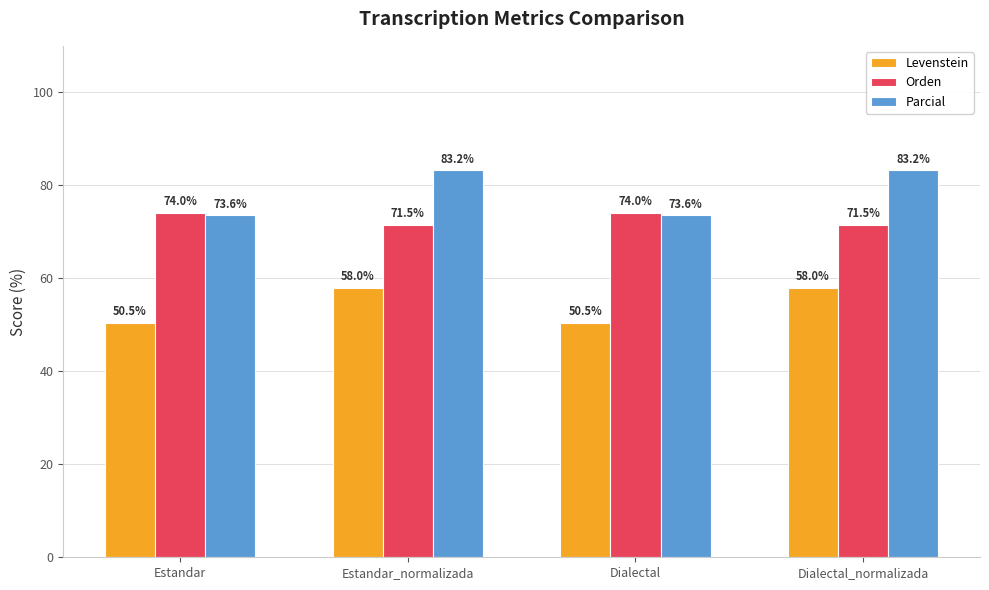

What are all the series names shown in the legend?

Levenstein, Orden, Parcial